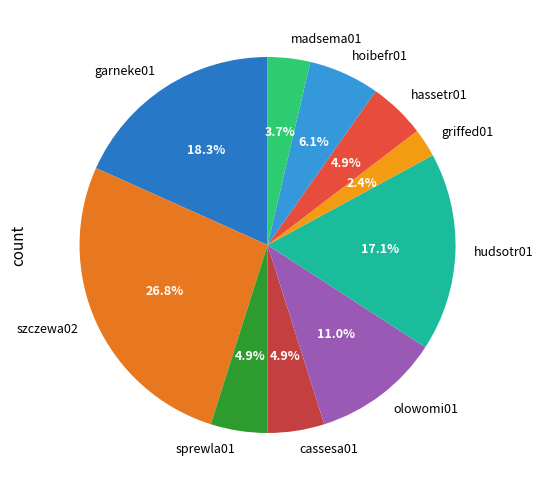

Which category has the smallest portion of the pie?

griffed01